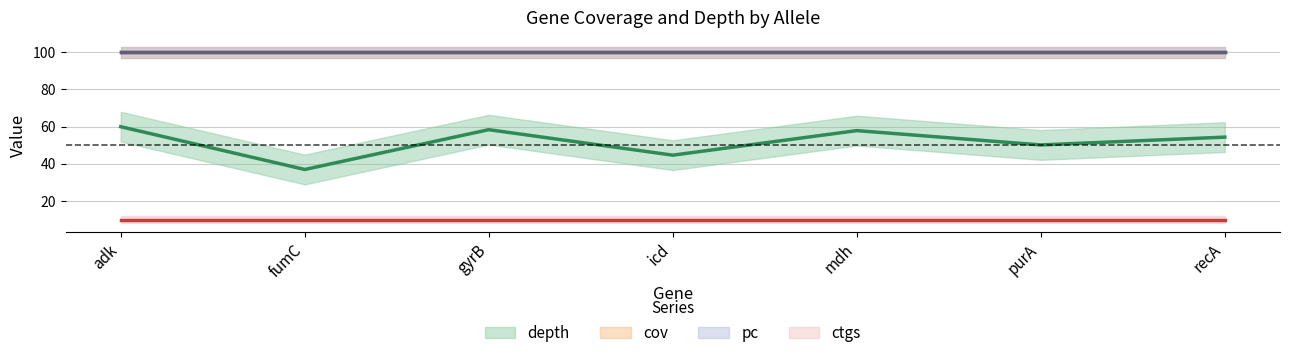

At which label does depth first exceed 54?

adk